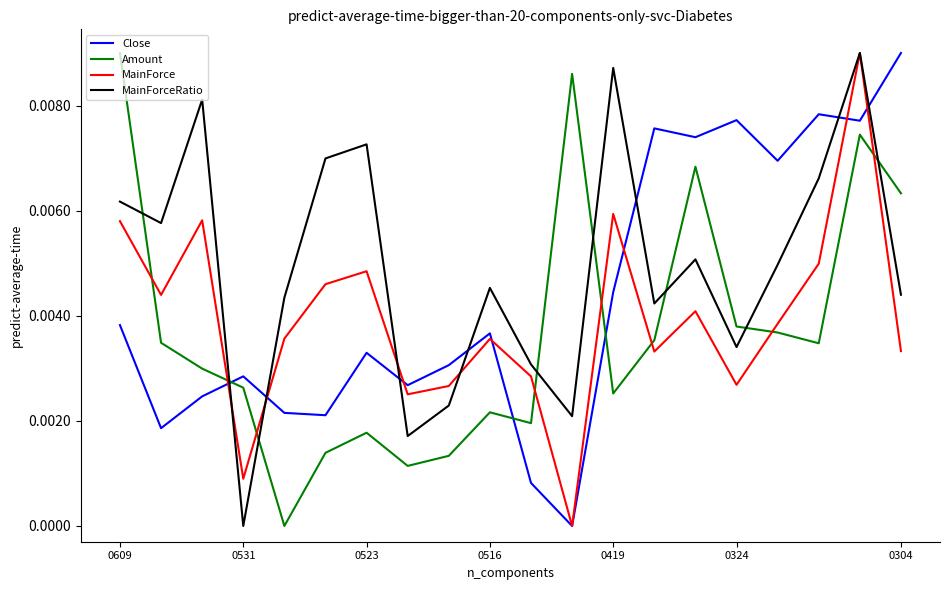

What are all the series names shown in the legend?

Close, Amount, MainForce, MainForceRatio